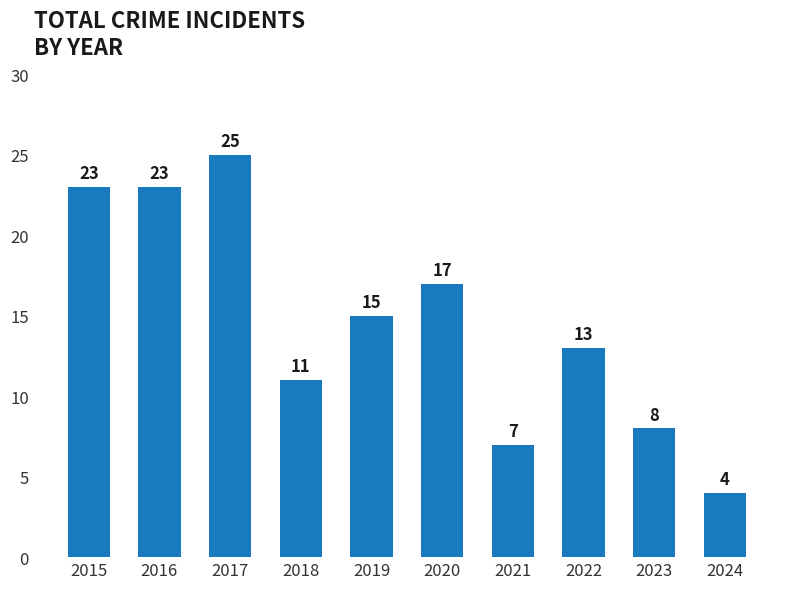

What is the difference between the maximum and minimum values?

21